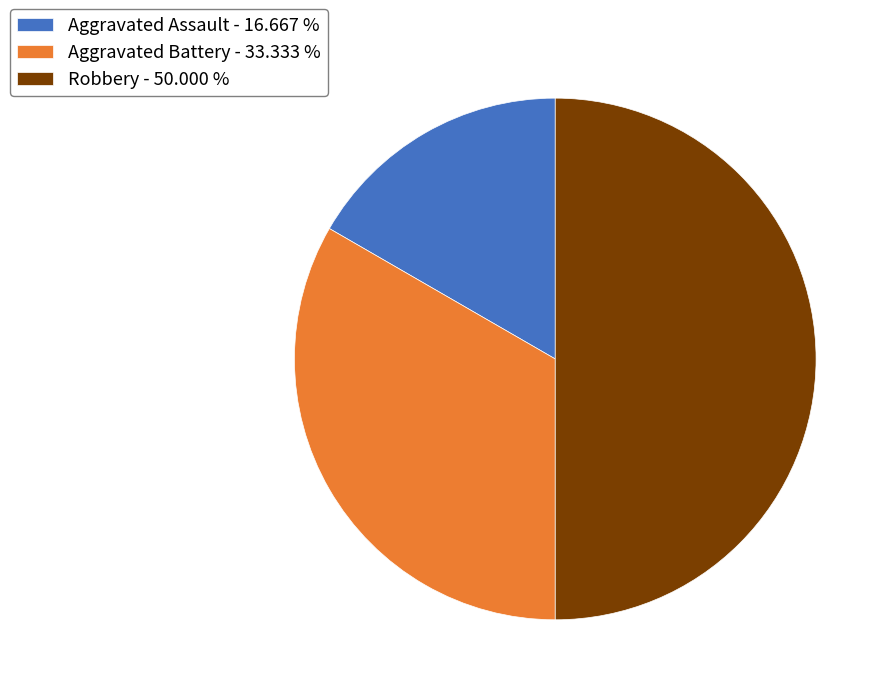

Which has a higher value, Aggravated Battery - 33.333 % or Aggravated Assault - 16.667 %?

Aggravated Battery - 33.333 %